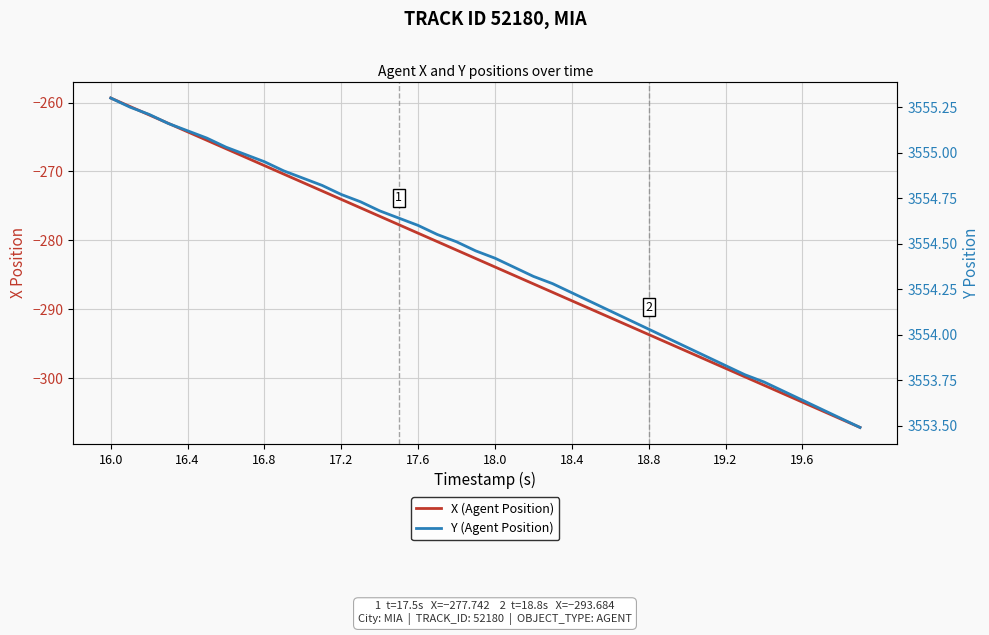

List the series in order of their overall mean, highest first.

Y (Agent Position), X (Agent Position)